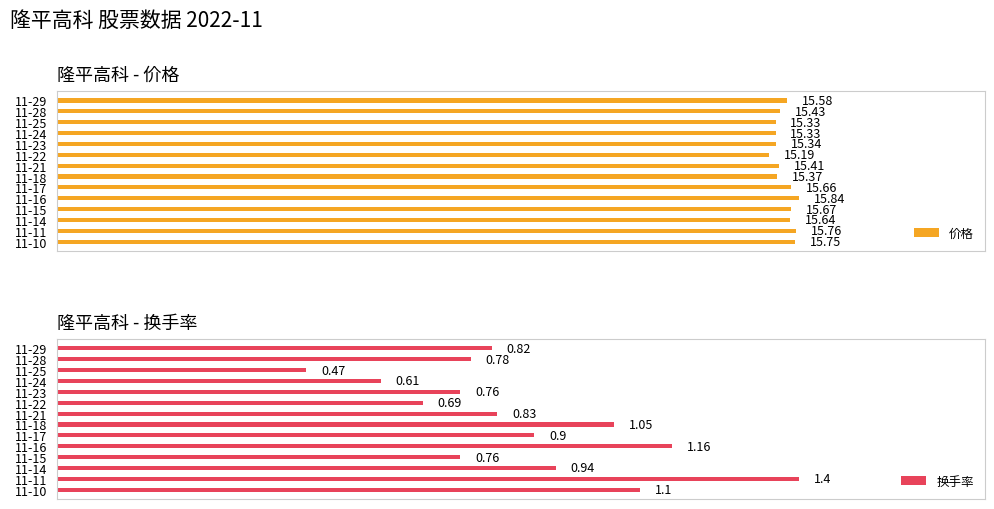

List the series in order of their overall mean, highest first.

价格, 换手率